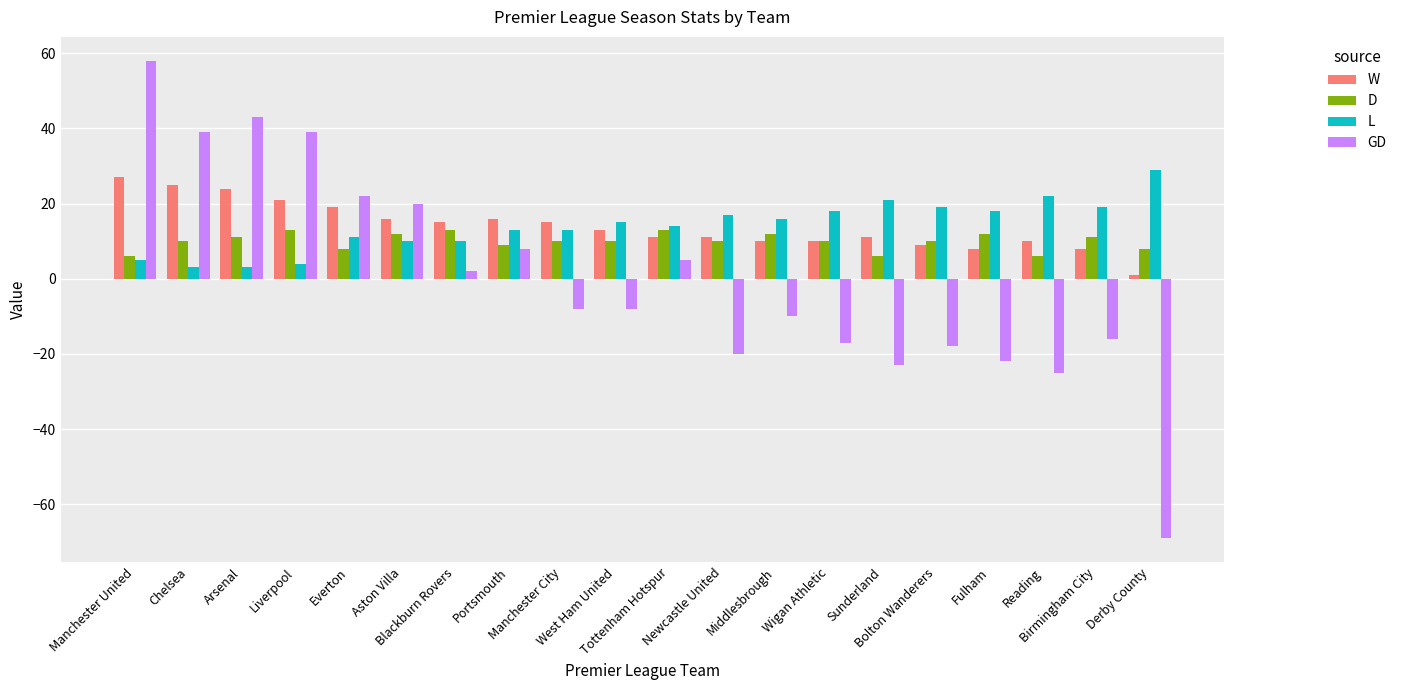

Reading right to left, transcribe all the data shown in this chart.

W: Derby County=1	Birmingham City=8	Reading=10	Fulham=8	Bolton Wanderers=9	Sunderland=11	Wigan Athletic=10	Middlesbrough=10	Newcastle United=11	Tottenham Hotspur=11	West Ham United=13	Manchester City=15	Portsmouth=16	Blackburn Rovers=15	Aston Villa=16	Everton=19	Liverpool=21	Arsenal=24	Chelsea=25	Manchester United=27
D: Derby County=8	Birmingham City=11	Reading=6	Fulham=12	Bolton Wanderers=10	Sunderland=6	Wigan Athletic=10	Middlesbrough=12	Newcastle United=10	Tottenham Hotspur=13	West Ham United=10	Manchester City=10	Portsmouth=9	Blackburn Rovers=13	Aston Villa=12	Everton=8	Liverpool=13	Arsenal=11	Chelsea=10	Manchester United=6
L: Derby County=29	Birmingham City=19	Reading=22	Fulham=18	Bolton Wanderers=19	Sunderland=21	Wigan Athletic=18	Middlesbrough=16	Newcastle United=17	Tottenham Hotspur=14	West Ham United=15	Manchester City=13	Portsmouth=13	Blackburn Rovers=10	Aston Villa=10	Everton=11	Liverpool=4	Arsenal=3	Chelsea=3	Manchester United=5
GD: Derby County=-69	Birmingham City=-16	Reading=-25	Fulham=-22	Bolton Wanderers=-18	Sunderland=-23	Wigan Athletic=-17	Middlesbrough=-10	Newcastle United=-20	Tottenham Hotspur=5	West Ham United=-8	Manchester City=-8	Portsmouth=8	Blackburn Rovers=2	Aston Villa=20	Everton=22	Liverpool=39	Arsenal=43	Chelsea=39	Manchester United=58